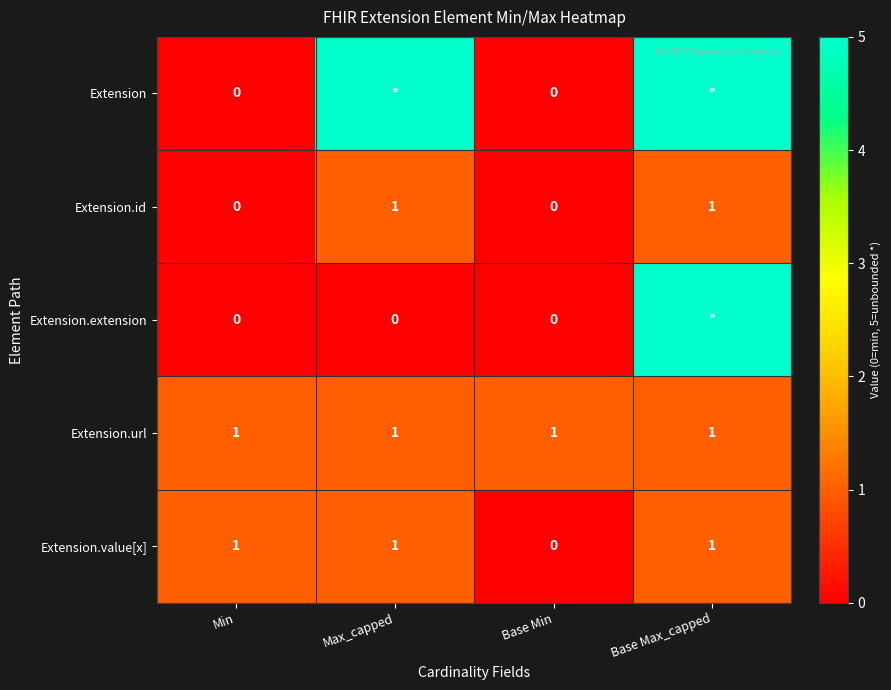

True or false: Extension.value[x] has a value of 1 at Min.

True